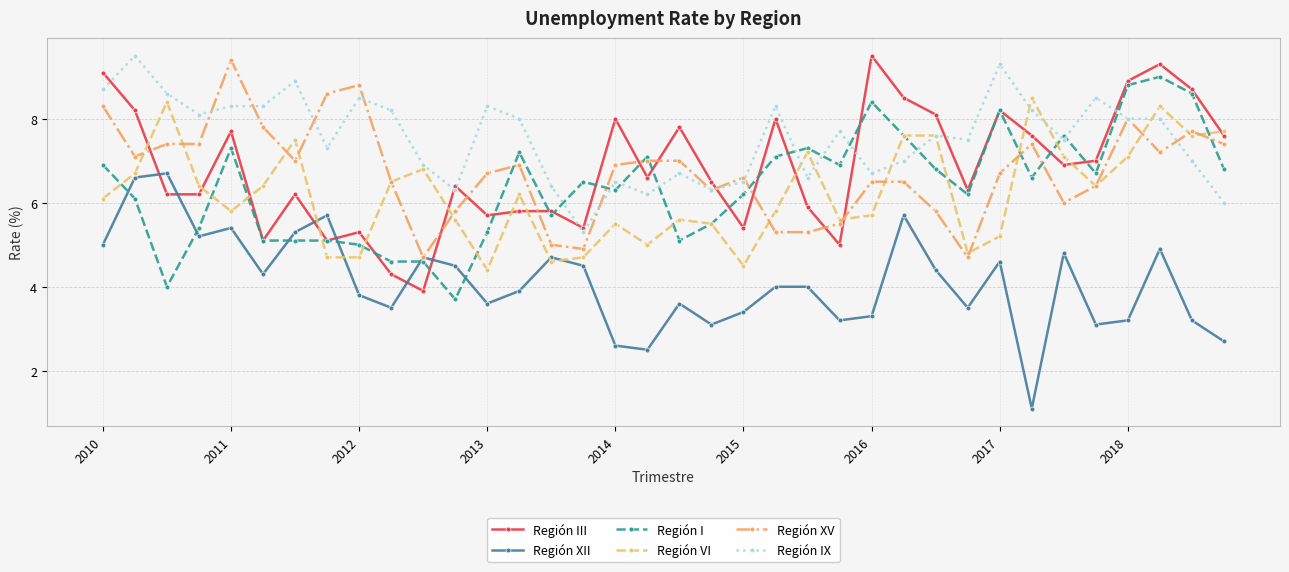

How many intersections are there between Región XII and Región III?

6